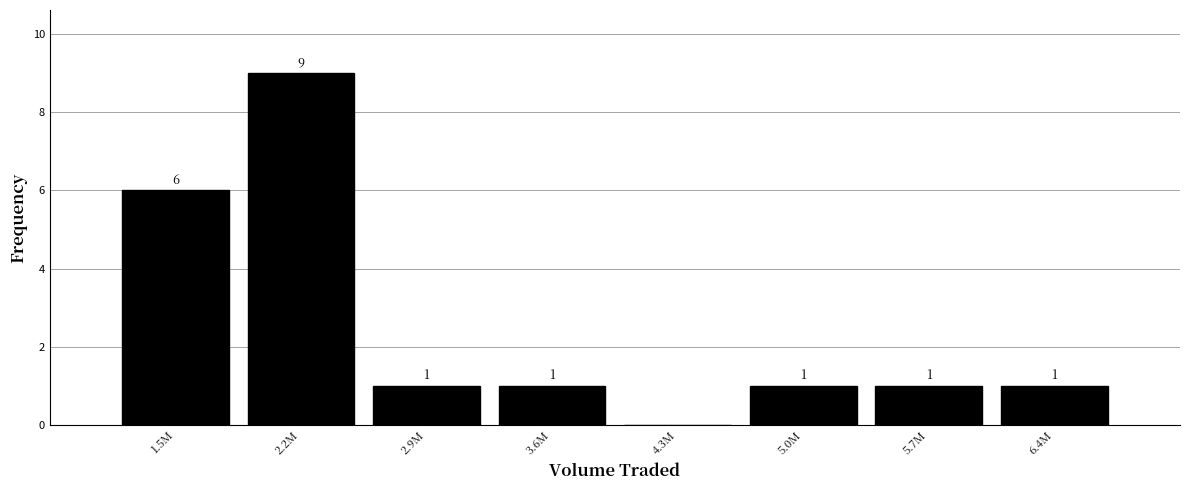

Reading right to left, extract all data points from this chart.

6.4M=1	5.7M=1	5.0M=1	4.3M=0	3.6M=1	2.9M=1	2.2M=9	1.5M=6